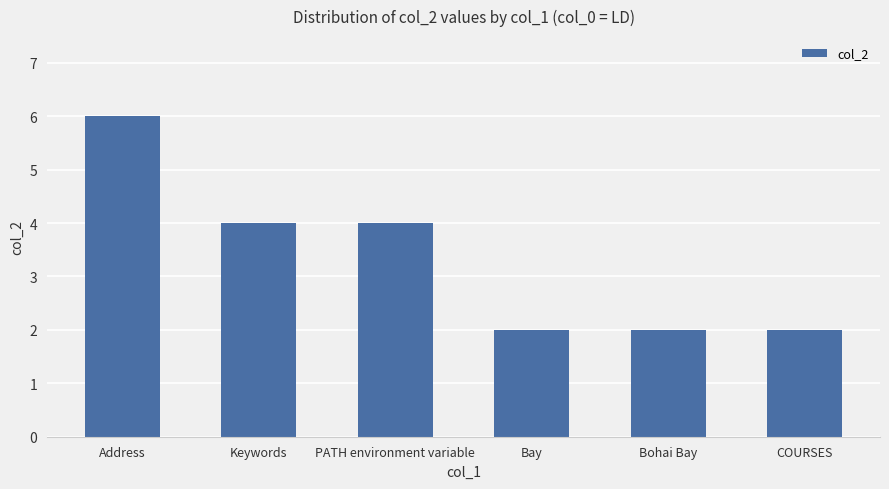

Is it true that the value at Keywords is 4?

True